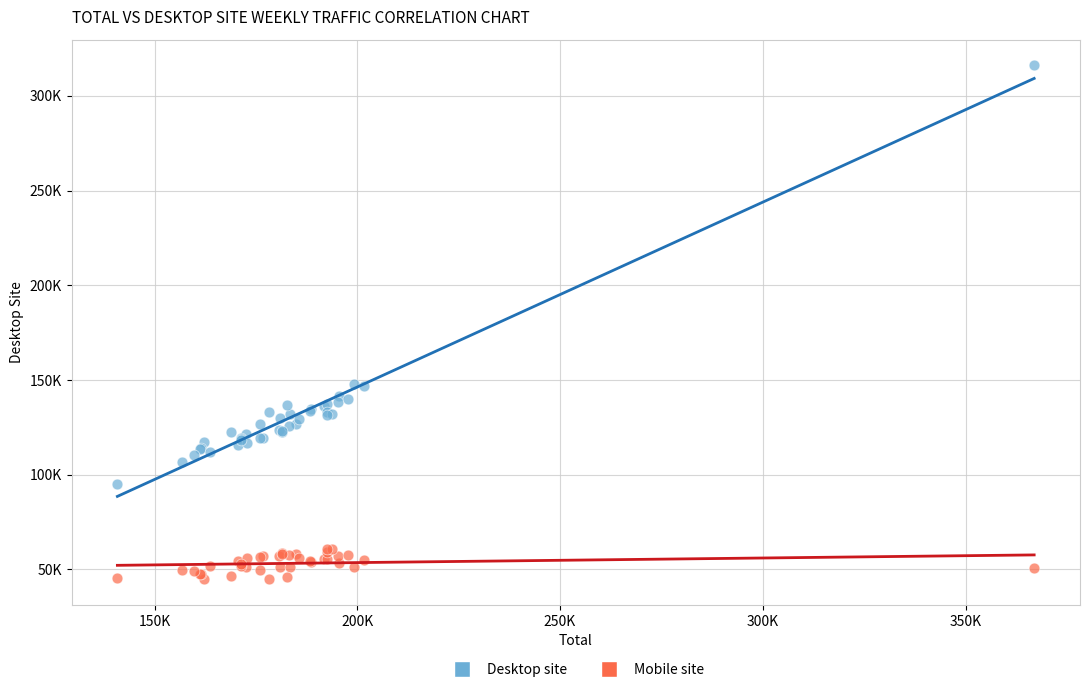

Which series reaches the maximum Y coordinate?

Desktop site